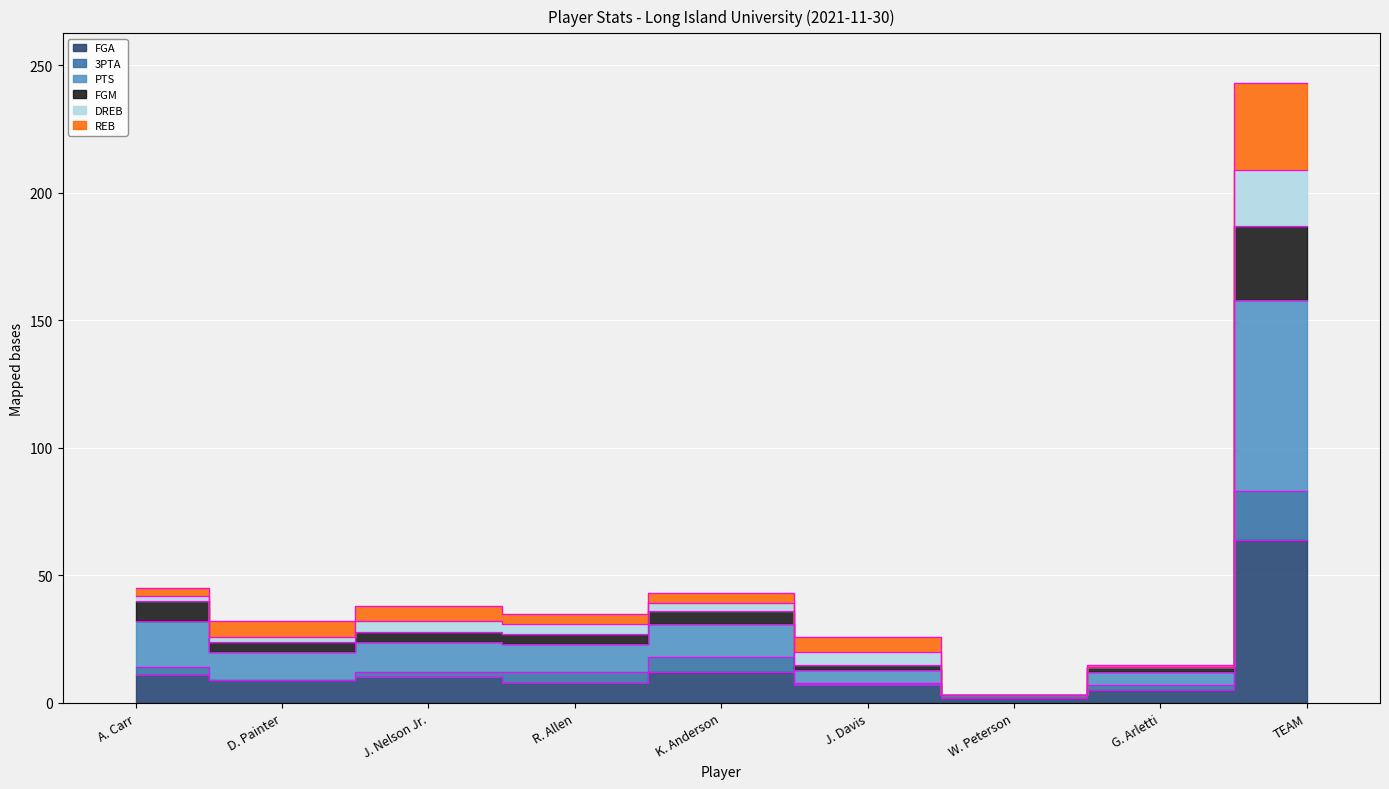

Where is the first local maximum for FGA?

J. Nelson Jr.